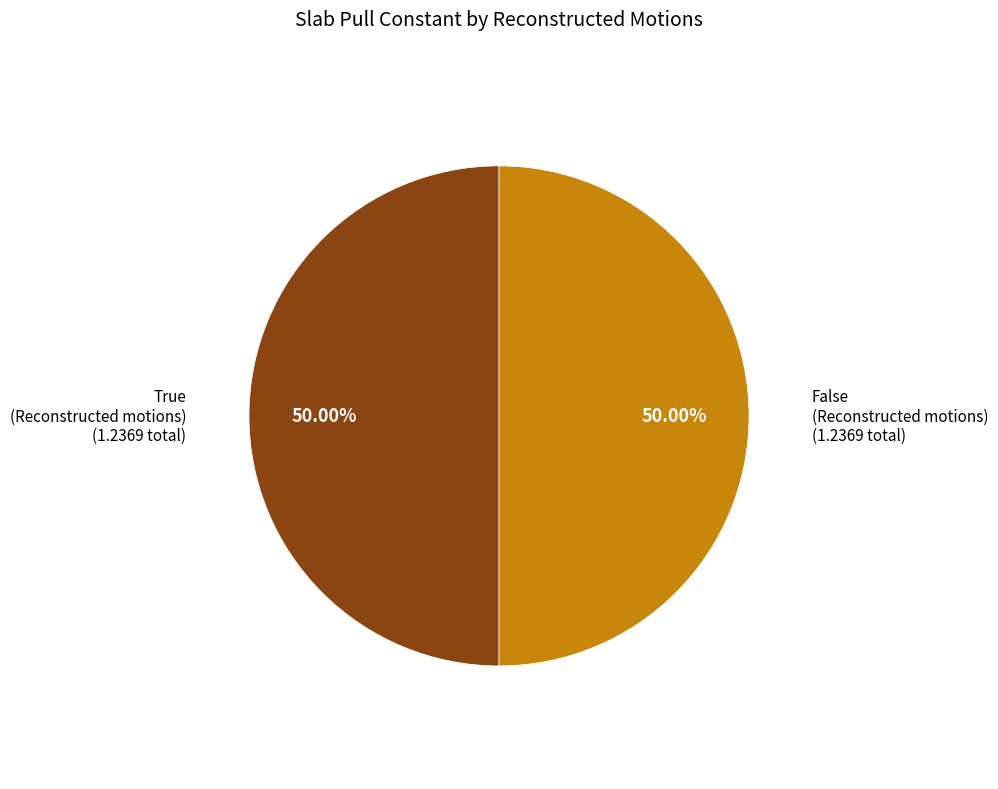

How many slices are in this pie chart?

2